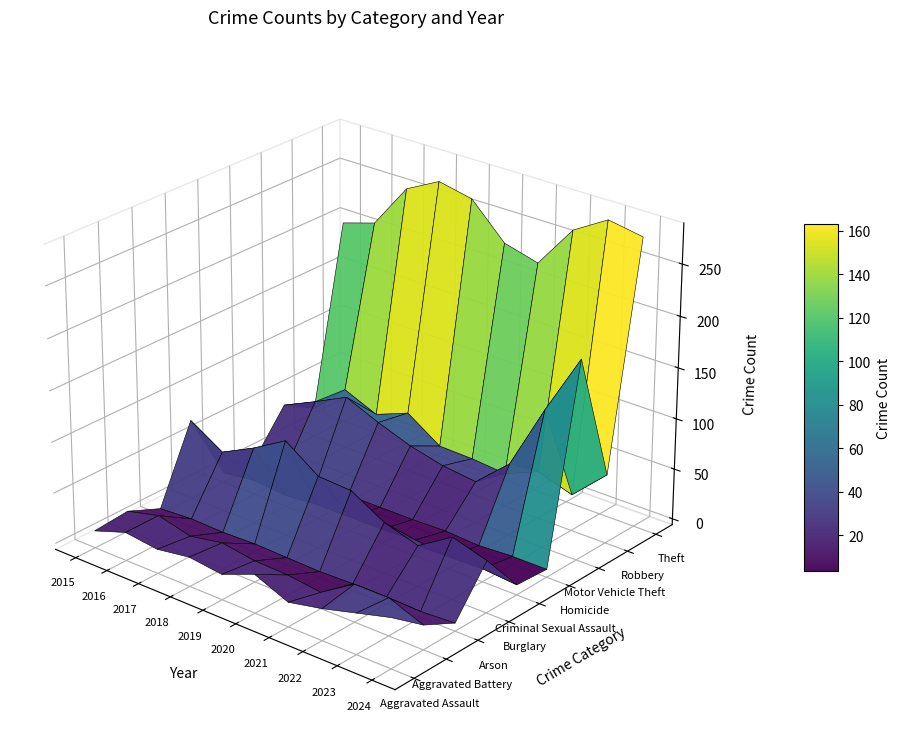

What value does the Burglary series have at 2019, to the nearest 5?

65